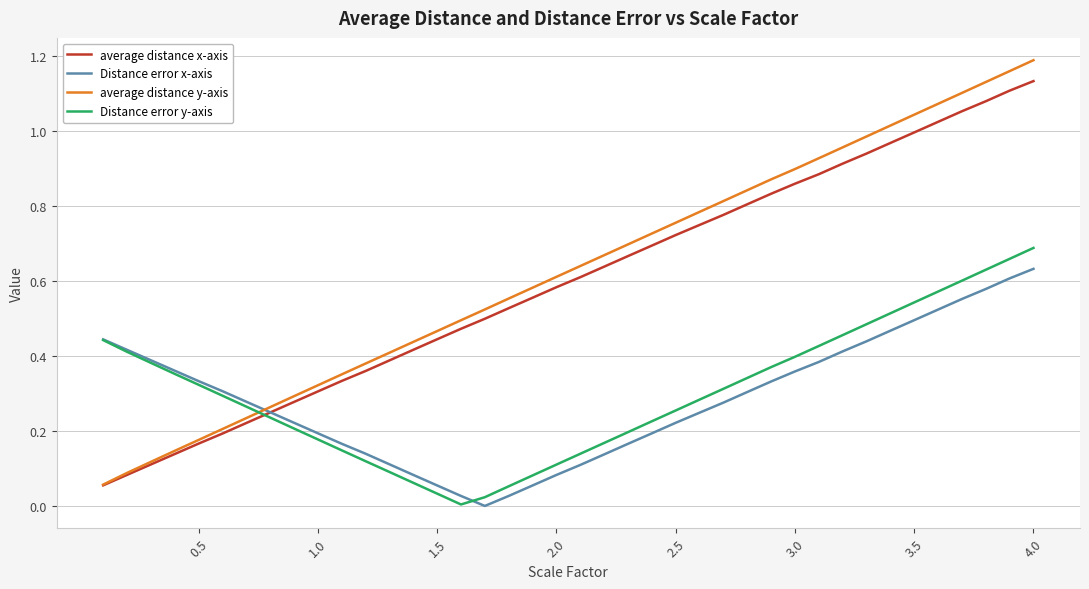

Which series has the widest spread of values?

average distance y-axis